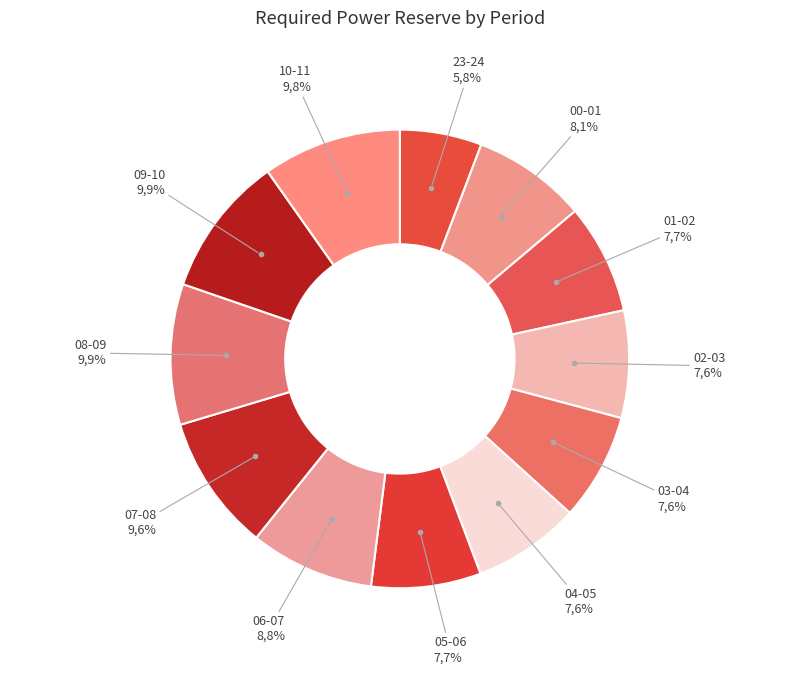

Which category has the biggest portion of the pie?

09-10